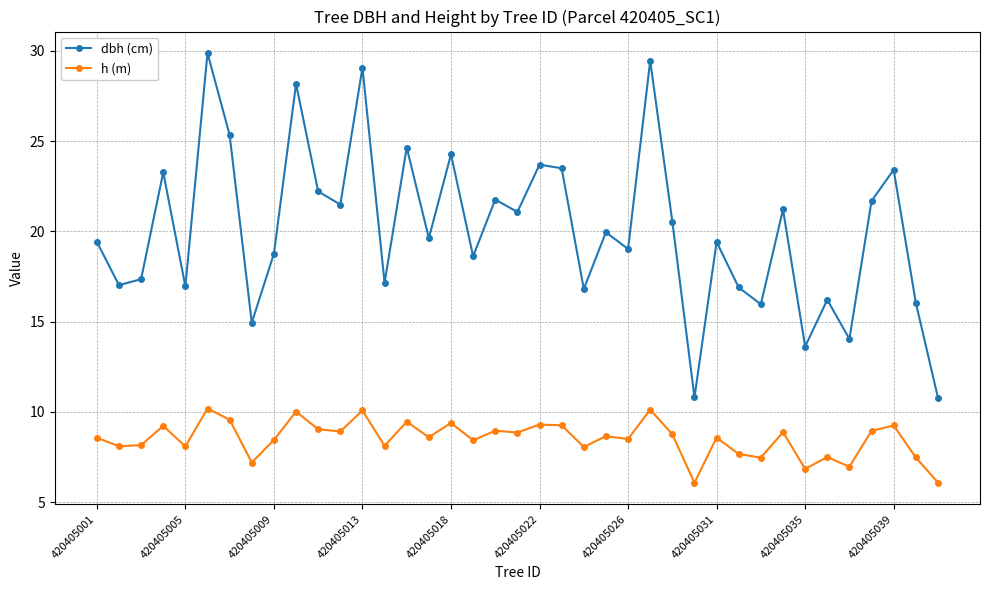

What is the maximum value shown in the chart?

29.9